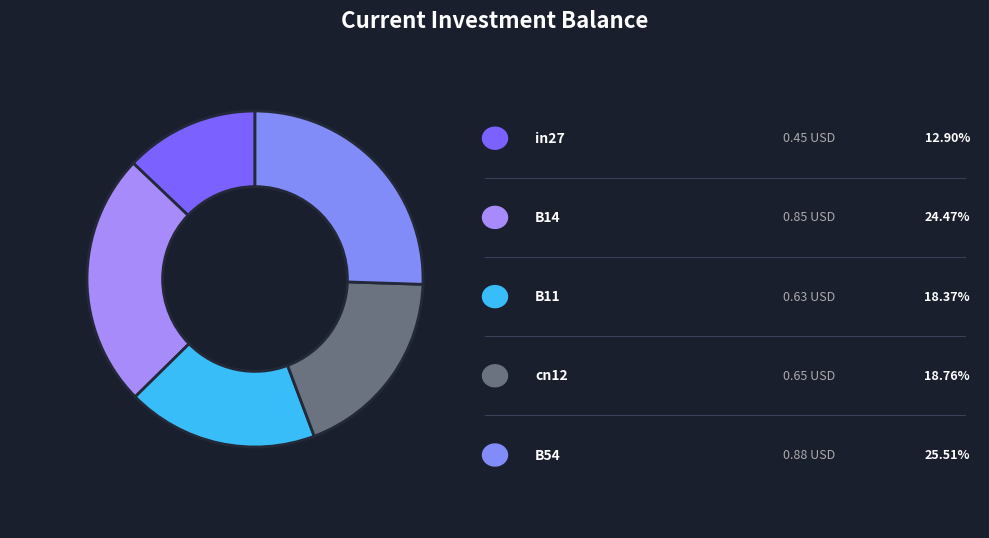

Which category has the biggest portion of the pie?

B54